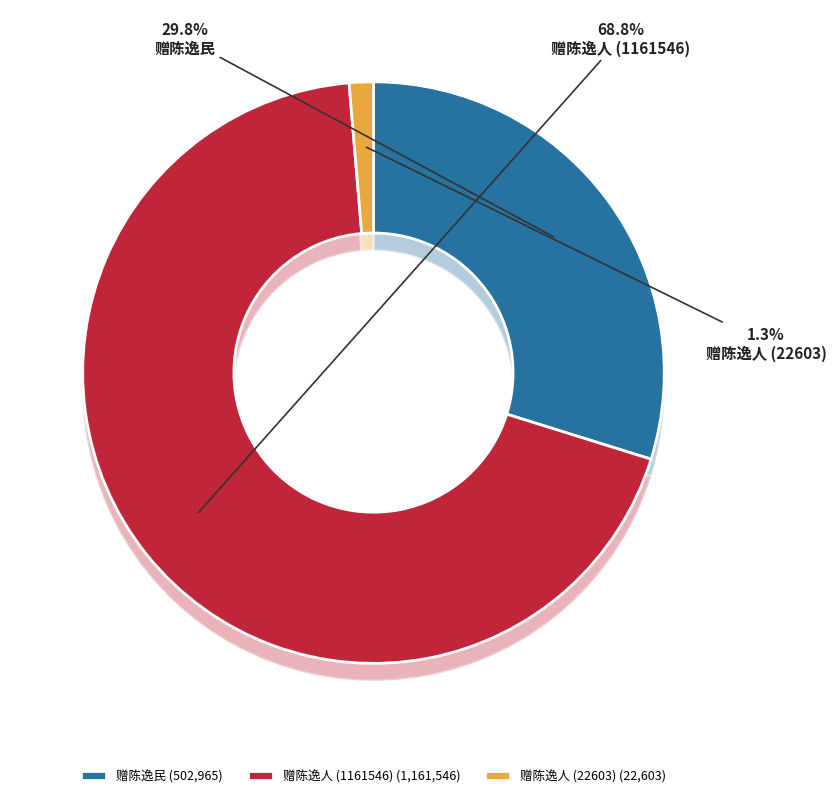

What percentage is the 赠陈逸人 (22603) slice, to the nearest percent?

1%